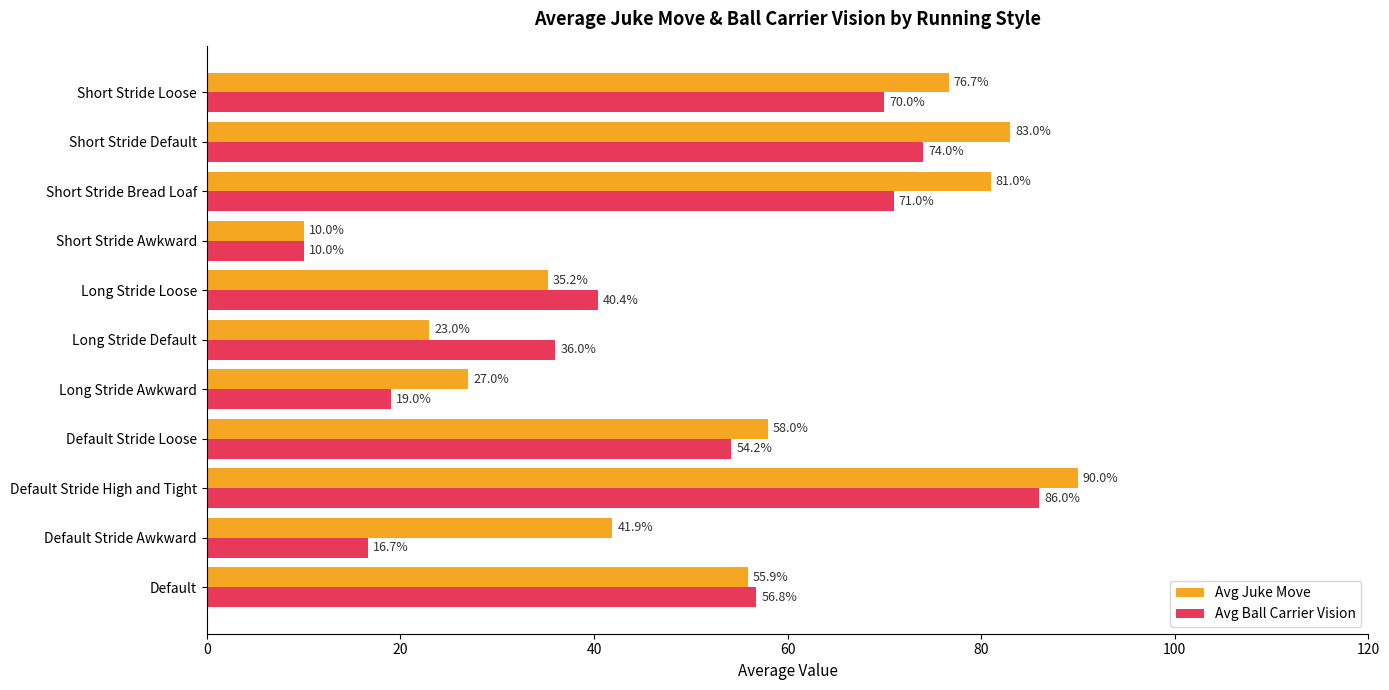

What is the greatest value displayed?

90.0